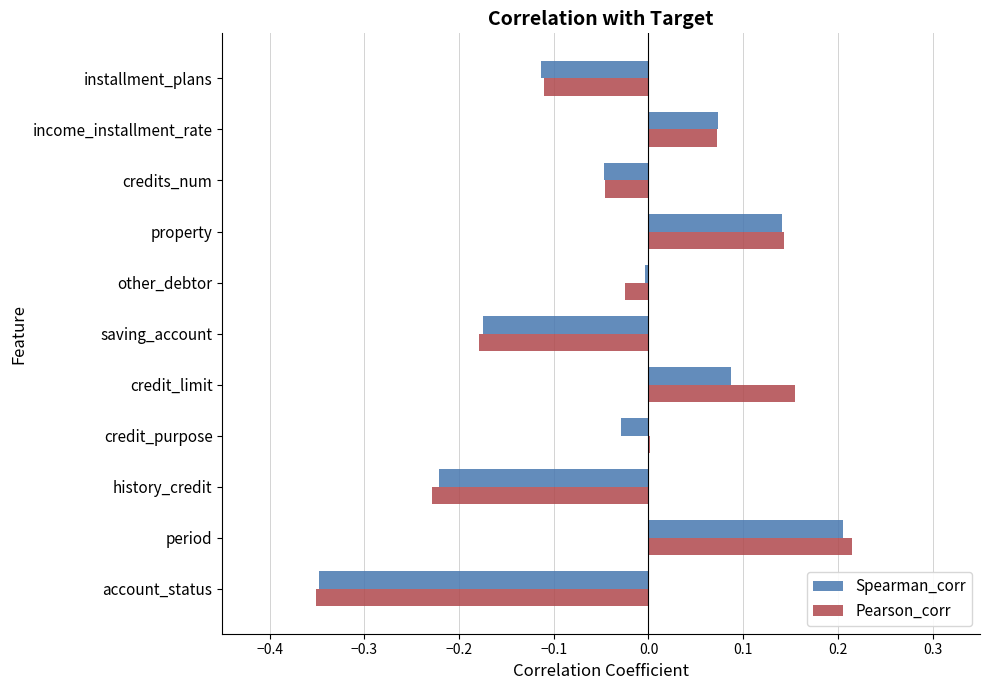

Between period and property, which series saw the biggest shift?

Pearson_corr